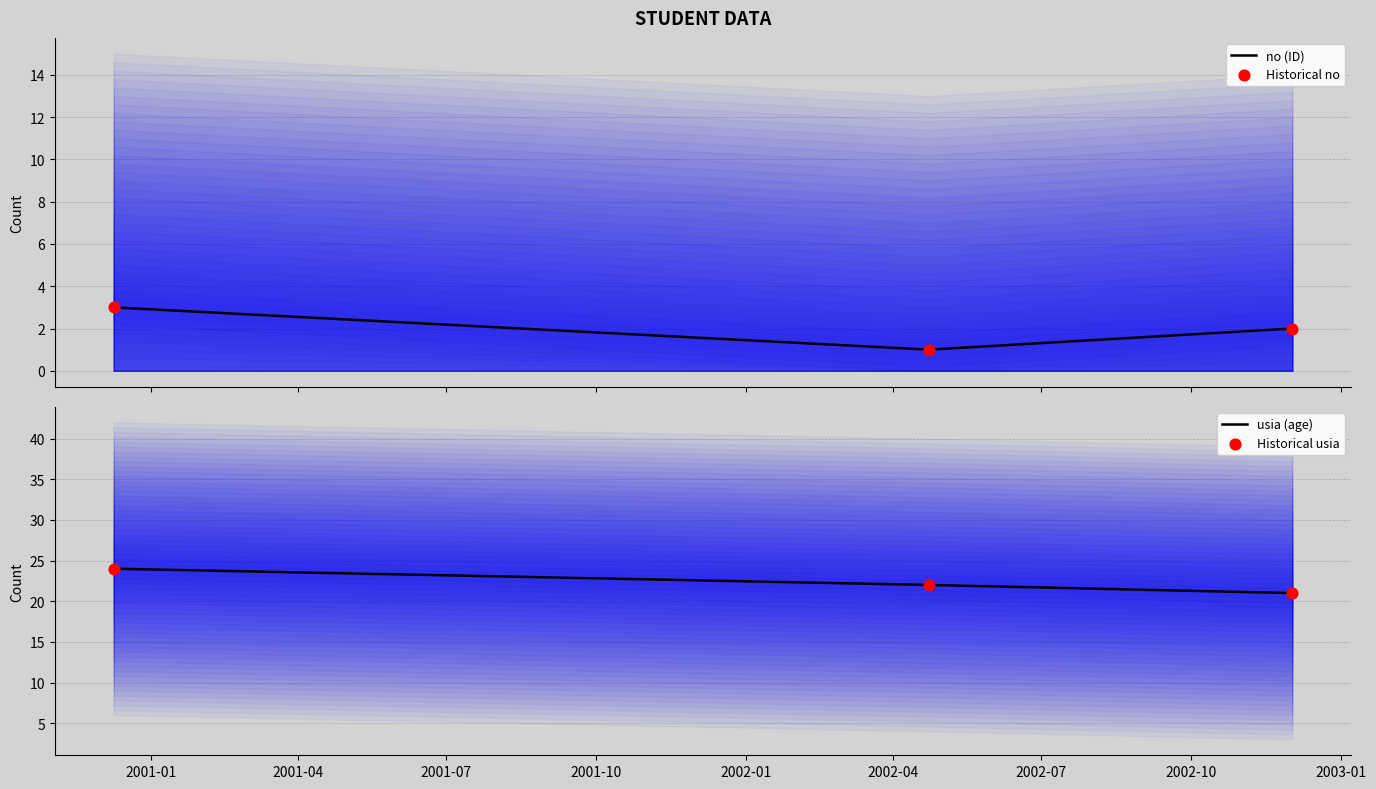

Which series contains the lowest Y value?

no (ID)